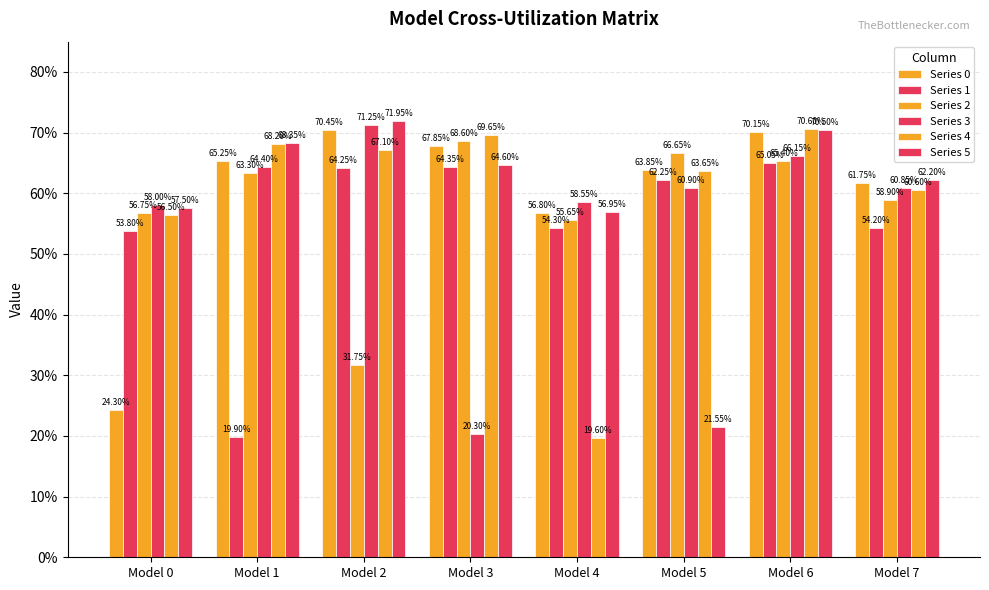

Does the chart contain any negative values?

No